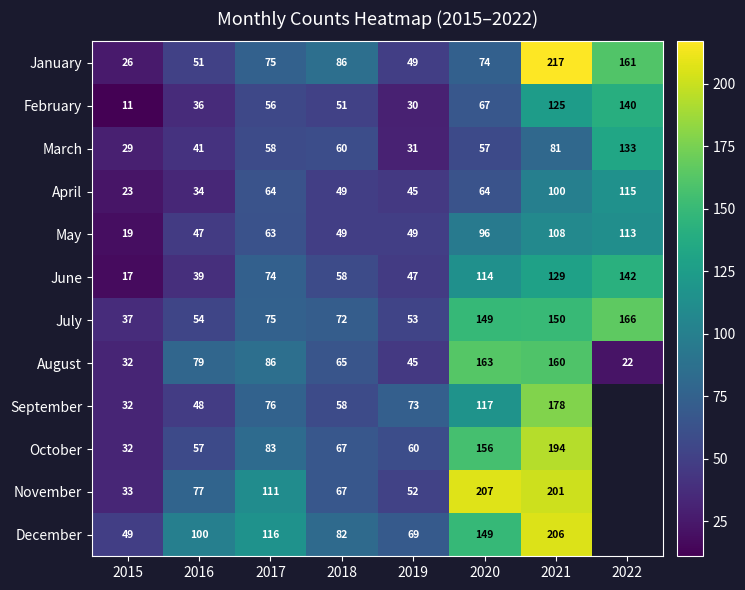

List the labels in order of June value, largest first.

2022, 2021, 2020, 2017, 2018, 2019, 2016, 2015